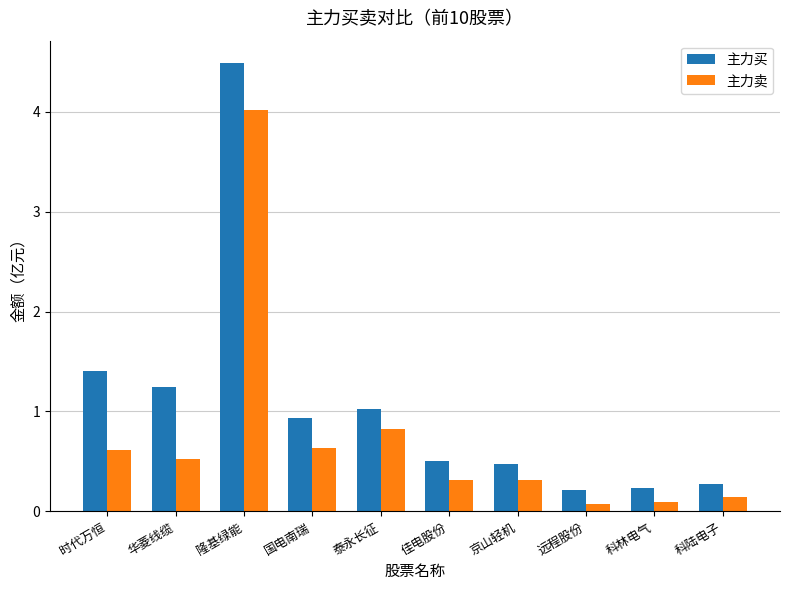

List the series in order of their overall mean, lowest first.

主力卖, 主力买